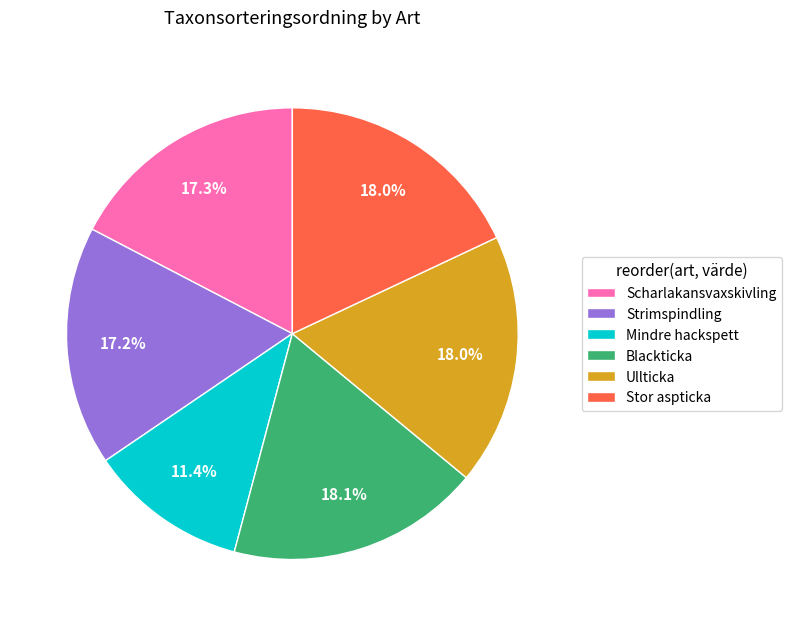

Combined, do Scharlakansvaxskivling and Ullticka account for over 50%?

No